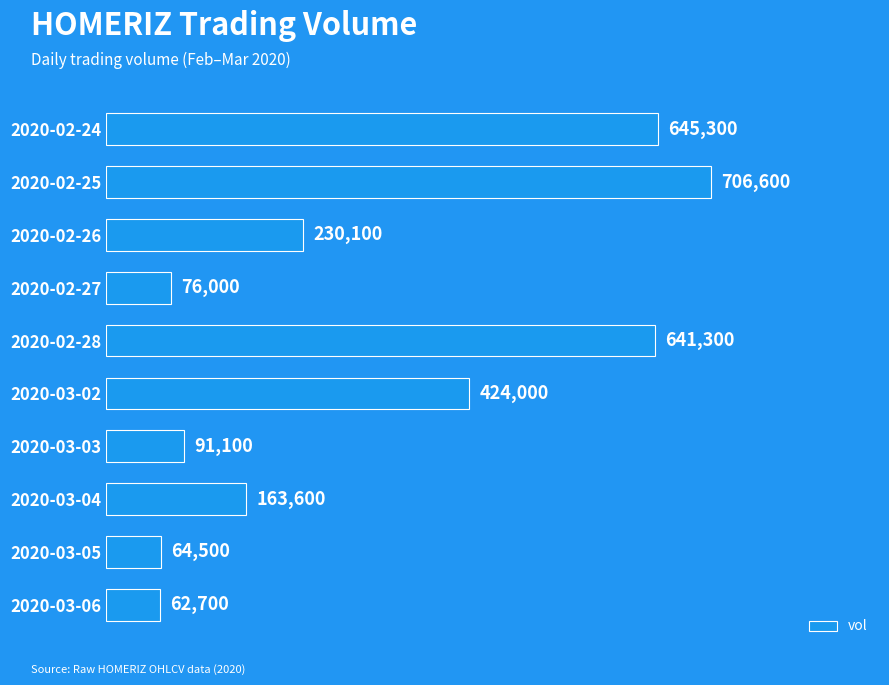

Reading bottom to top, list all the values displayed in this chart.

2020-03-06=62700	2020-03-05=64500	2020-03-04=163600	2020-03-03=91100	2020-03-02=424000	2020-02-28=641300	2020-02-27=76000	2020-02-26=230100	2020-02-25=706600	2020-02-24=645300